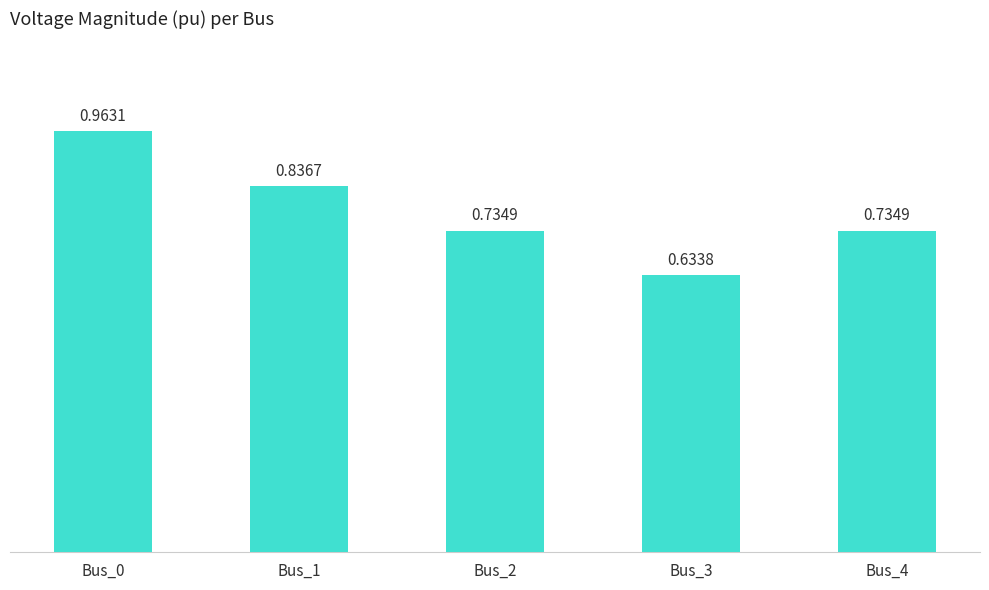

What is the sum of the values at Bus_4 and Bus_3?

1.4